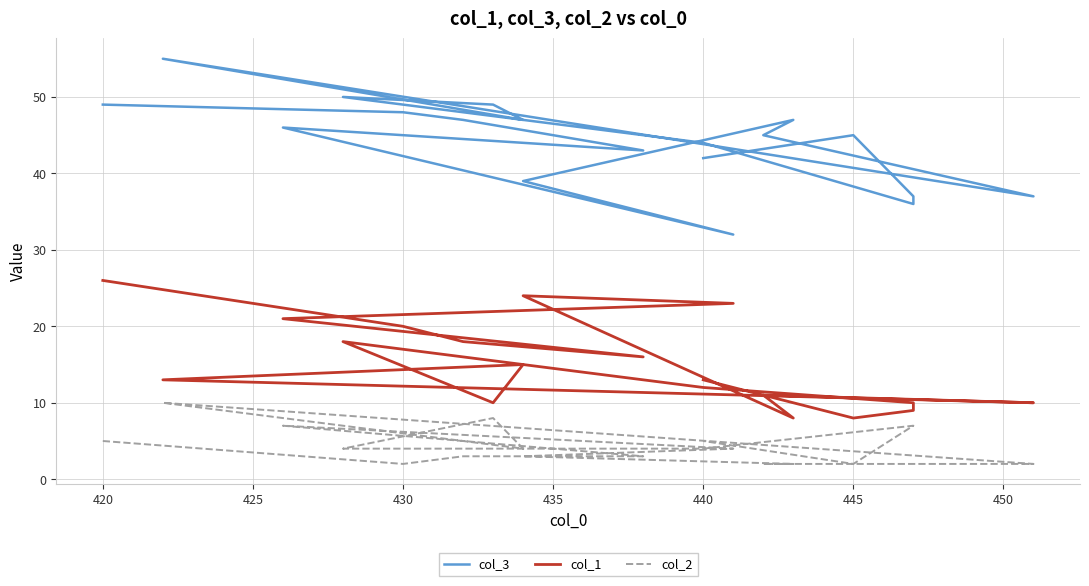

The col_3 series shows 72 at 430. True or false?

False